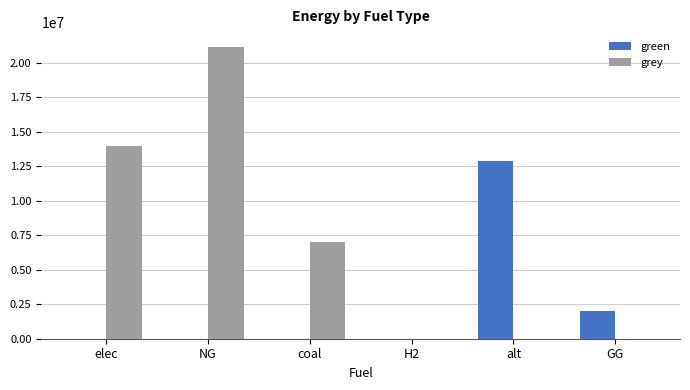

What is the sum of all green values?

14882969.1